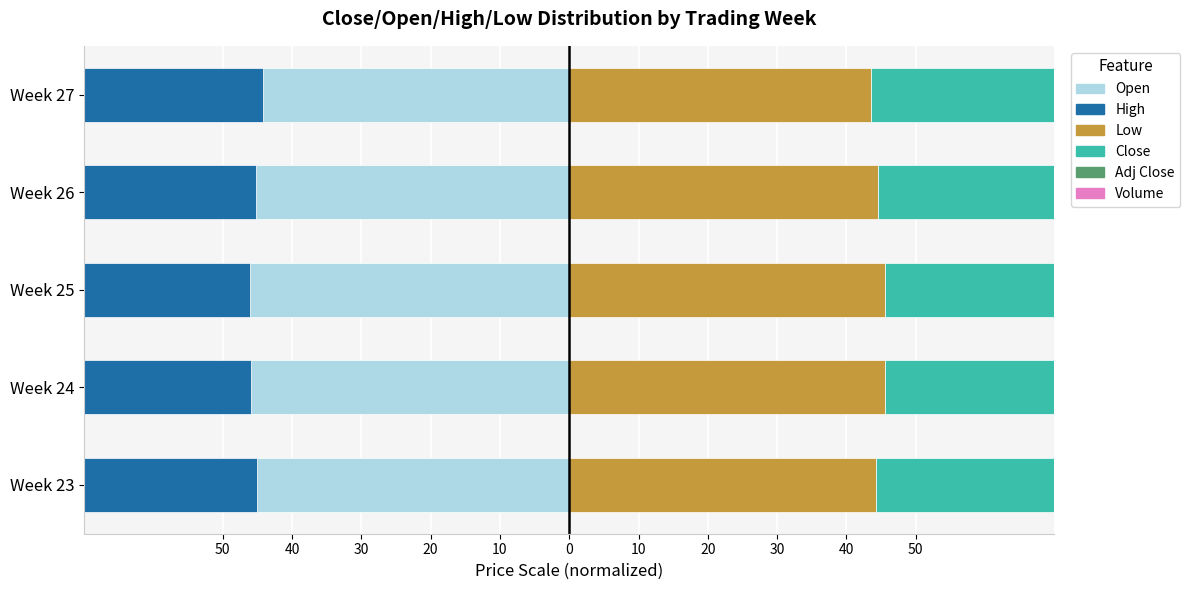

How many data points in High are above -45?

1